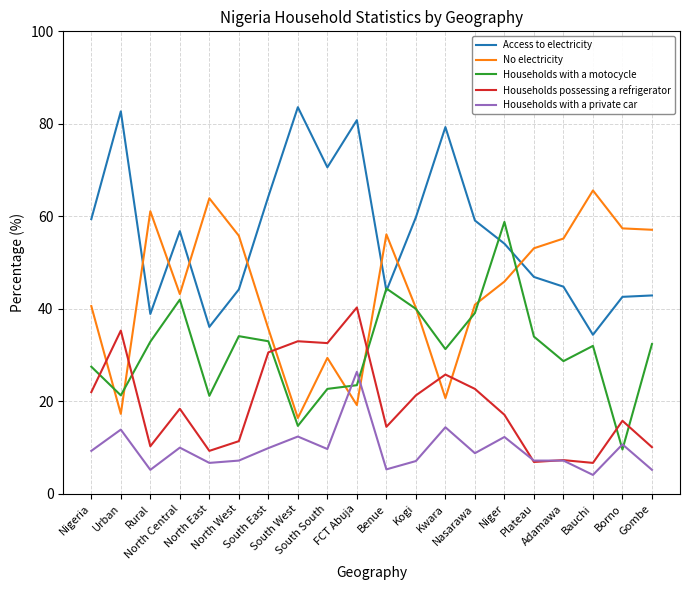

Which series ends up on top after the final intersection of Households possessing a refrigerator and Households with a motocycle?

Households with a motocycle